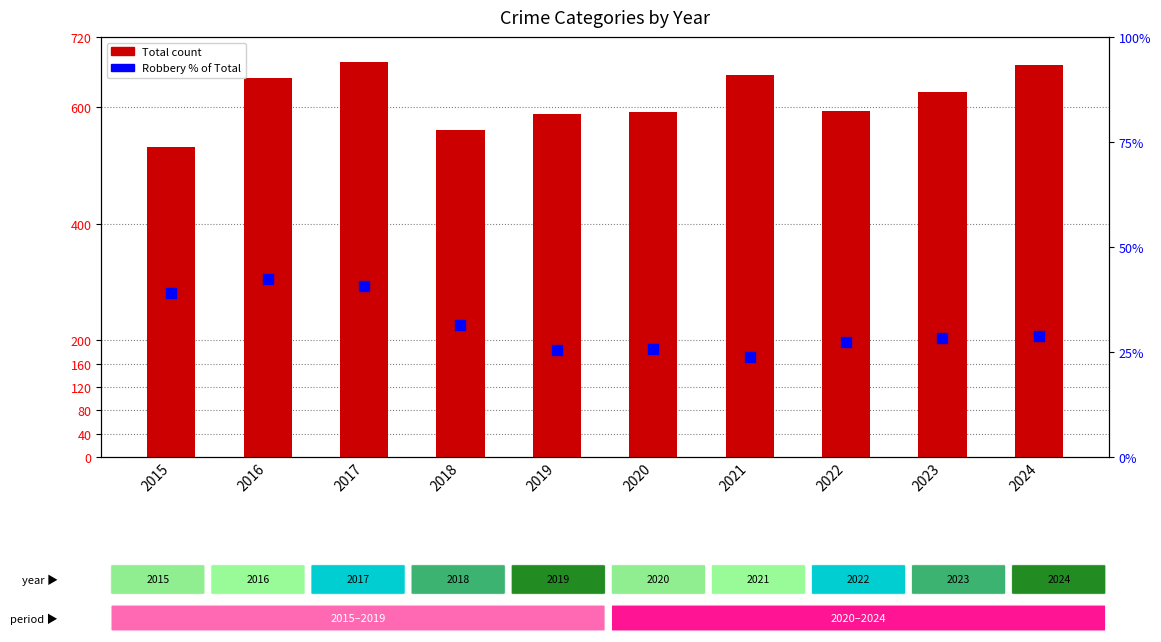

Is the value of Total at 2023 greater than the value of Robbery % of Total at 2019?

Yes